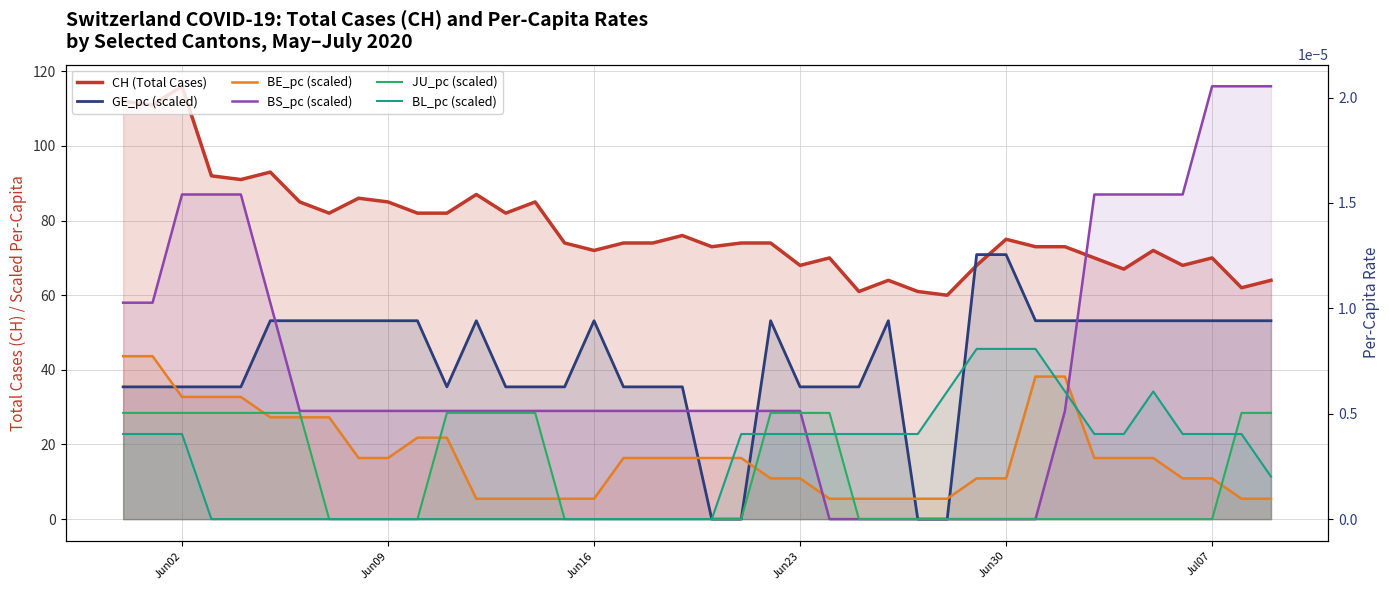

How many lines are shown in the chart?

6